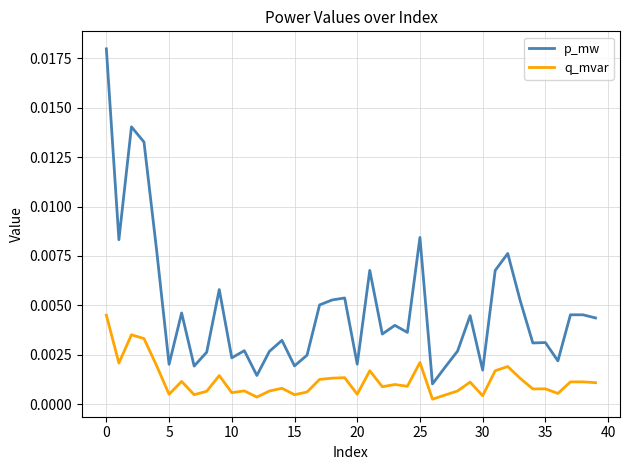

Which series has the largest total across all categories?

p_mw